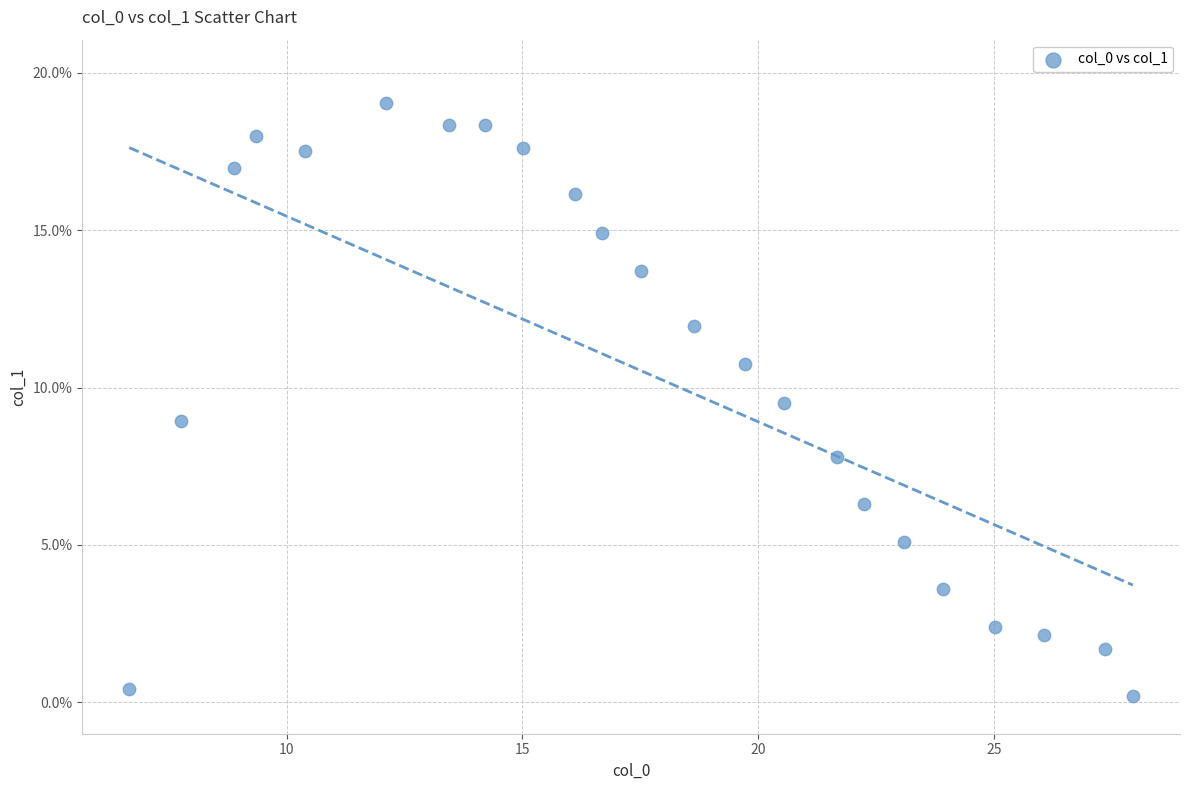

What is the range of X values (max minus min)?

21.3